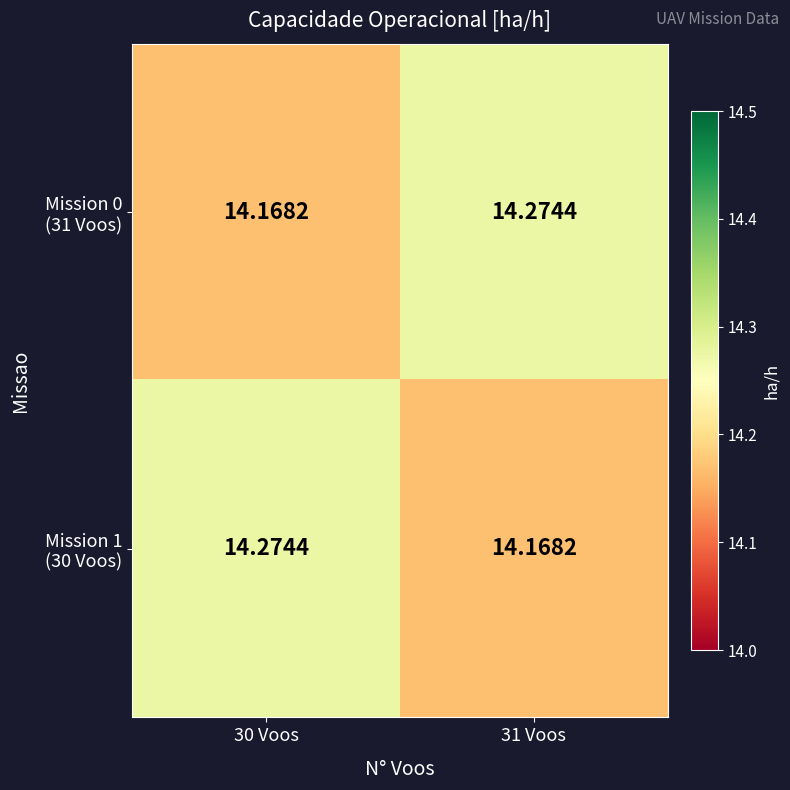

Which has a higher value, 30 Voos or 31 Voos?

31 Voos